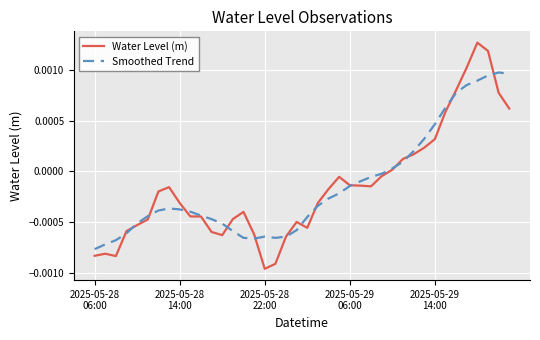

List the series in order of their peak value, highest first.

Water Level (m), Smoothed Trend